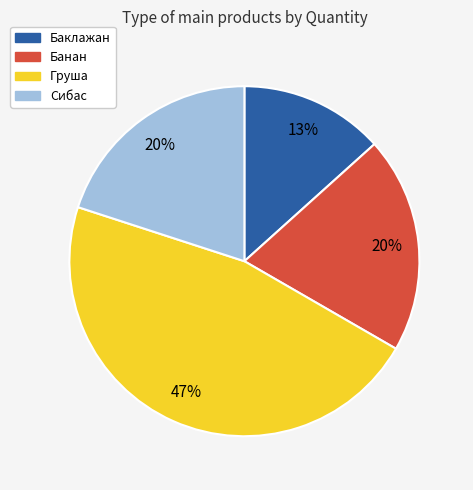

Approximately how many times larger is the value at Банан compared to Баклажан?

1.5